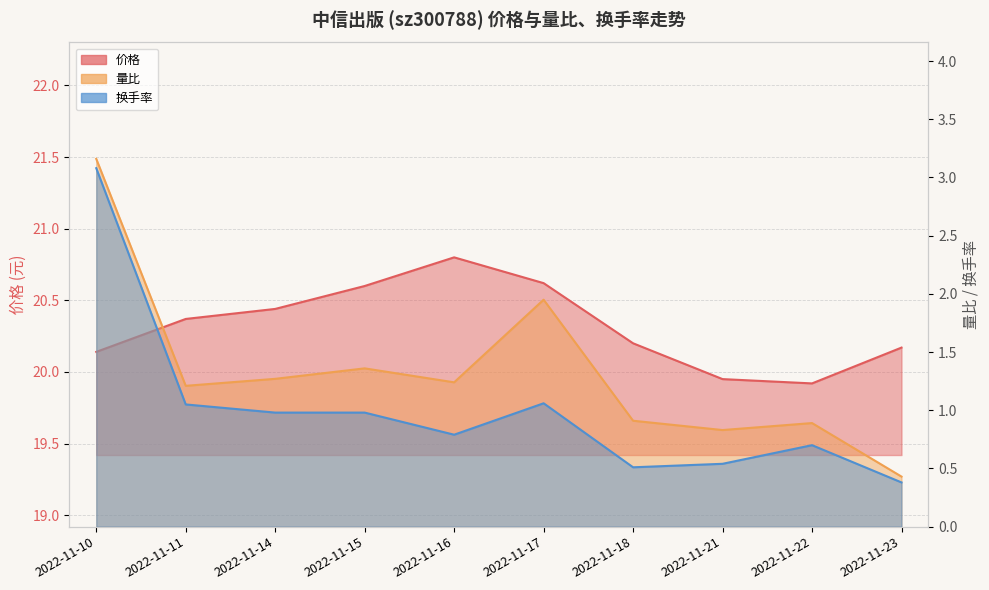

What are all the series names shown in the legend?

价格, 量比, 换手率